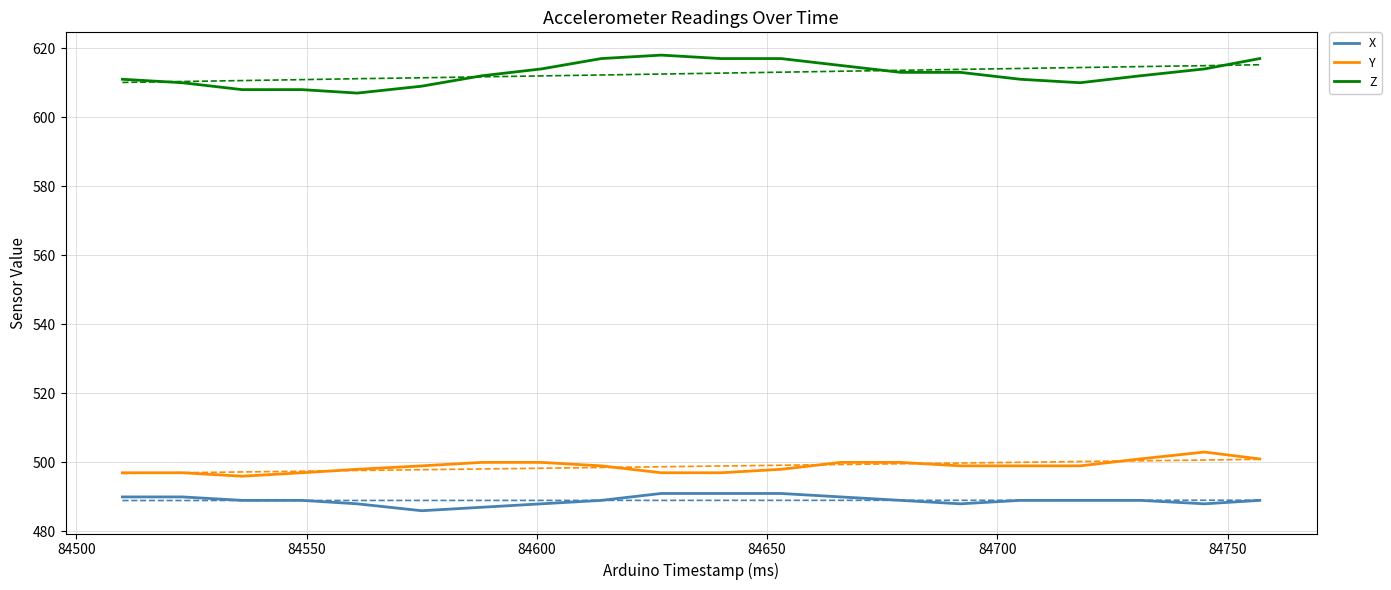

Which series has the largest range (max minus min)?

Z